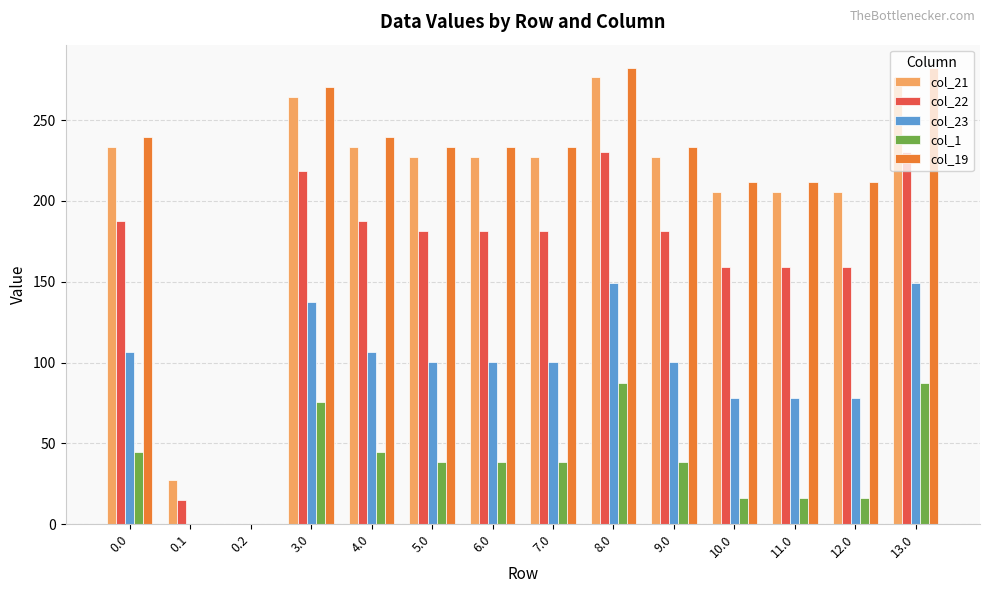

What is the maximum value shown in the chart?

282.5